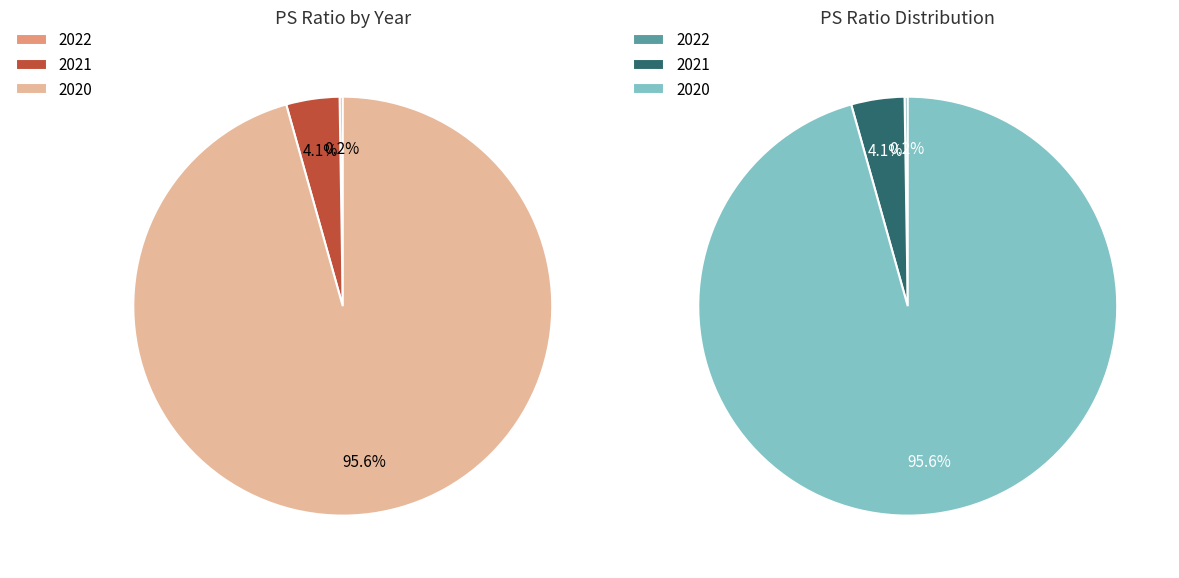

Is there any slice that represents more than half of the pie?

Yes